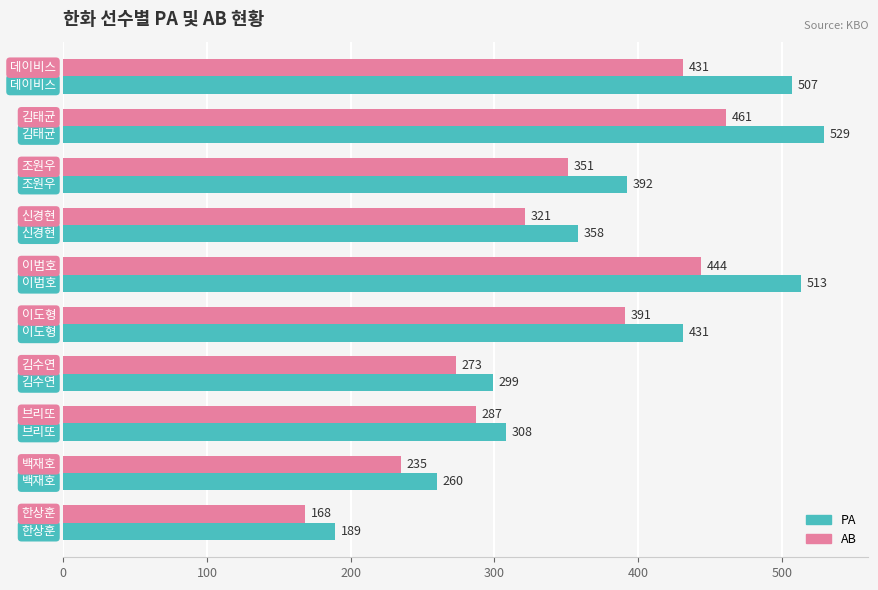

How many series are shown in this chart?

2